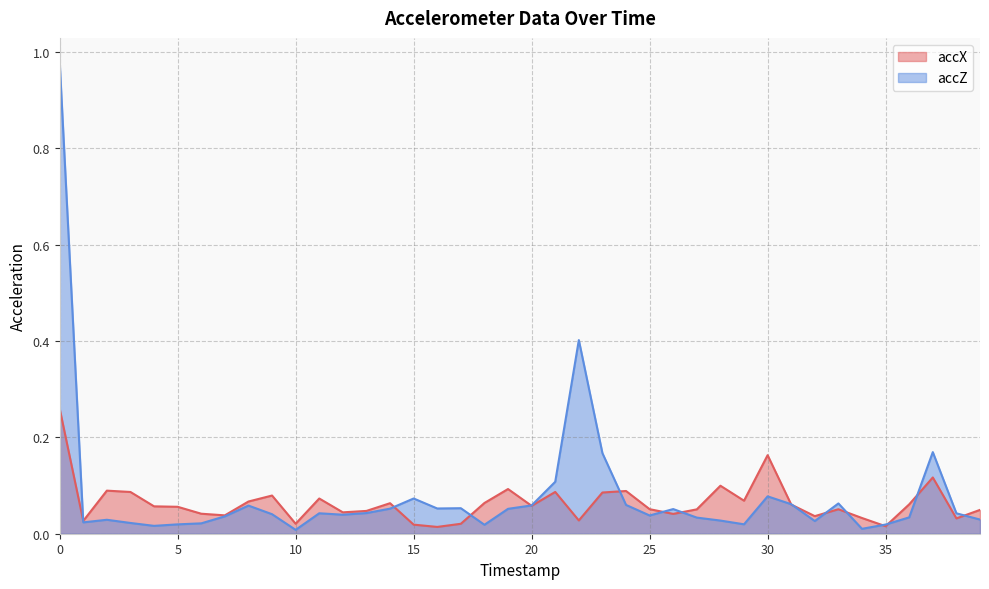

What value does the accX series have at 24?

0.1